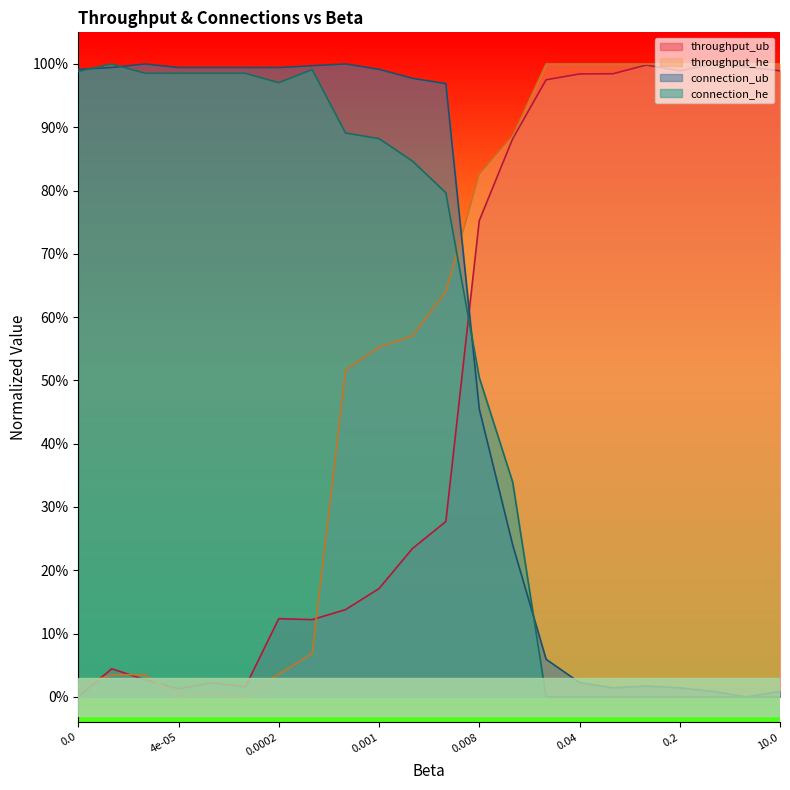

Reading left to right, transcribe all the data shown in this chart.

throughput_ub: 0.0=0.0	1e-05=0.0	2e-05=0.0	4e-05=0.0	8e-05=0.0	0.0001=0.0	0.0002=0.1	0.0004=0.1	0.0008=0.1	0.001=0.2	0.002=0.2	0.004=0.3	0.008=0.8	0.01=0.9	0.02=1.0	0.04=1.0	0.08=1.0	0.1=1.0	0.2=1.0	0.4=1.0	1.0=1.0	10.0=1.0
throughput_he: 0.0=0.0	1e-05=0.0	2e-05=0.0	4e-05=0.0	8e-05=0.0	0.0001=0.0	0.0002=0.0	0.0004=0.1	0.0008=0.5	0.001=0.6	0.002=0.6	0.004=0.6	0.008=0.8	0.01=0.9	0.02=1.0	0.04=1.0	0.08=1.0	0.1=1.0	0.2=1.0	0.4=1.0	1.0=1.0	10.0=1.0
connection_ub: 0.0=1.0	1e-05=1.0	2e-05=1.0	4e-05=1.0	8e-05=1.0	0.0001=1.0	0.0002=1.0	0.0004=1.0	0.0008=1.0	0.001=1.0	0.002=1.0	0.004=1.0	0.008=0.5	0.01=0.2	0.02=0.1	0.04=0.0	0.08=0.0	0.1=0.0	0.2=0.0	0.4=0.0	1.0=0.0	10.0=0.0
connection_he: 0.0=1.0	1e-05=1.0	2e-05=1.0	4e-05=1.0	8e-05=1.0	0.0001=1.0	0.0002=1.0	0.0004=1.0	0.0008=0.9	0.001=0.9	0.002=0.8	0.004=0.8	0.008=0.5	0.01=0.3	0.02=0.0	0.04=0.0	0.08=0.0	0.1=0.0	0.2=0.0	0.4=0.0	1.0=0.0	10.0=0.0